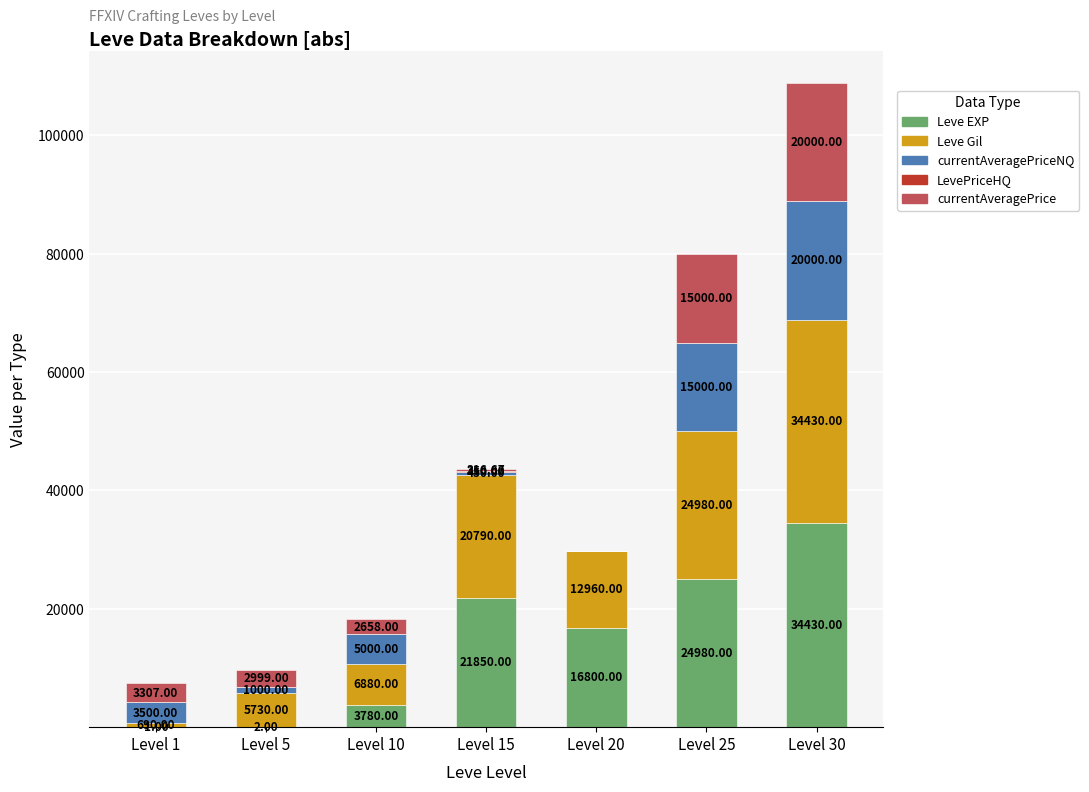

At which category is the sum across all series the highest?

Level 30